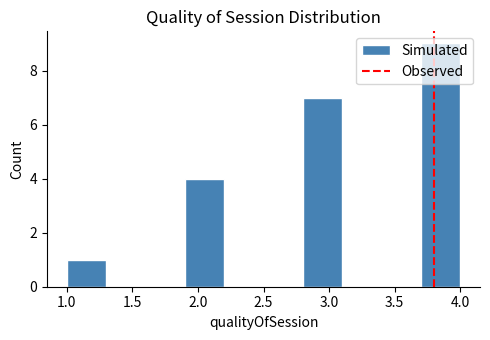

Over which range of the x-axis is the bar tallest?

3.7 to 4.0